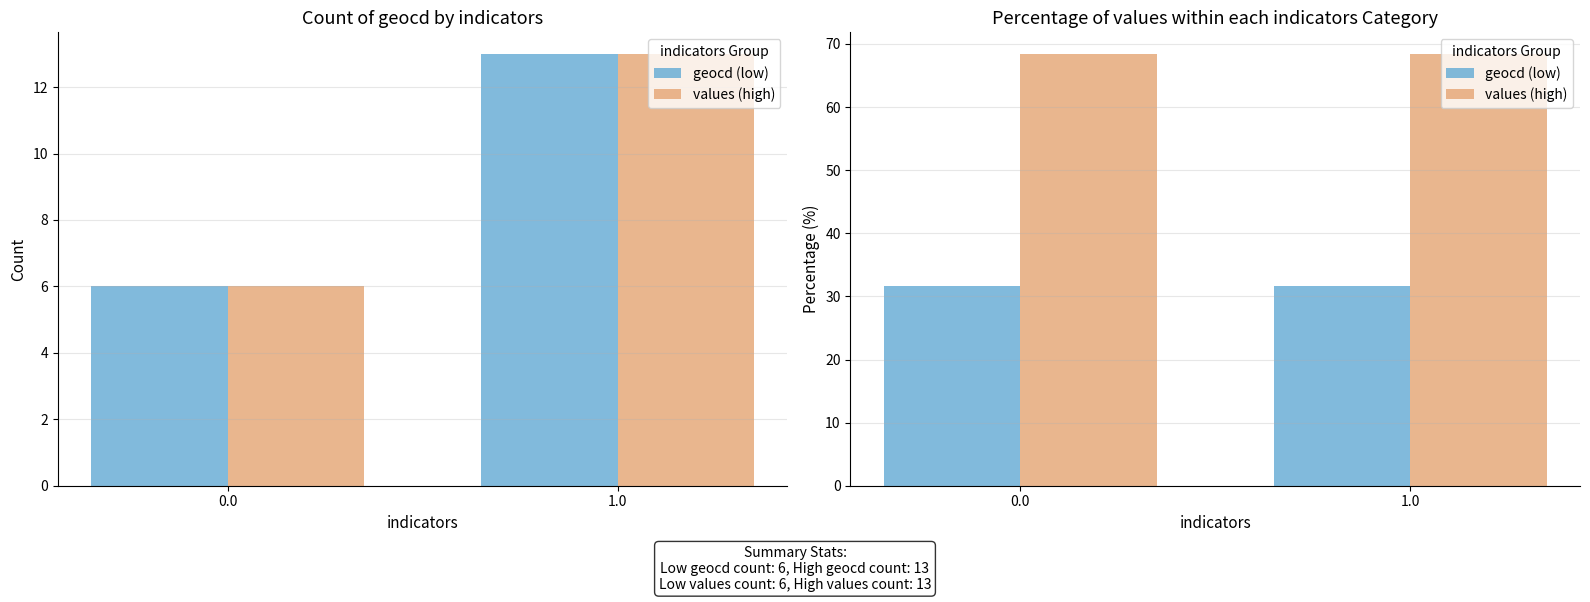

What is the average value of the geocd (low) series?

31.6